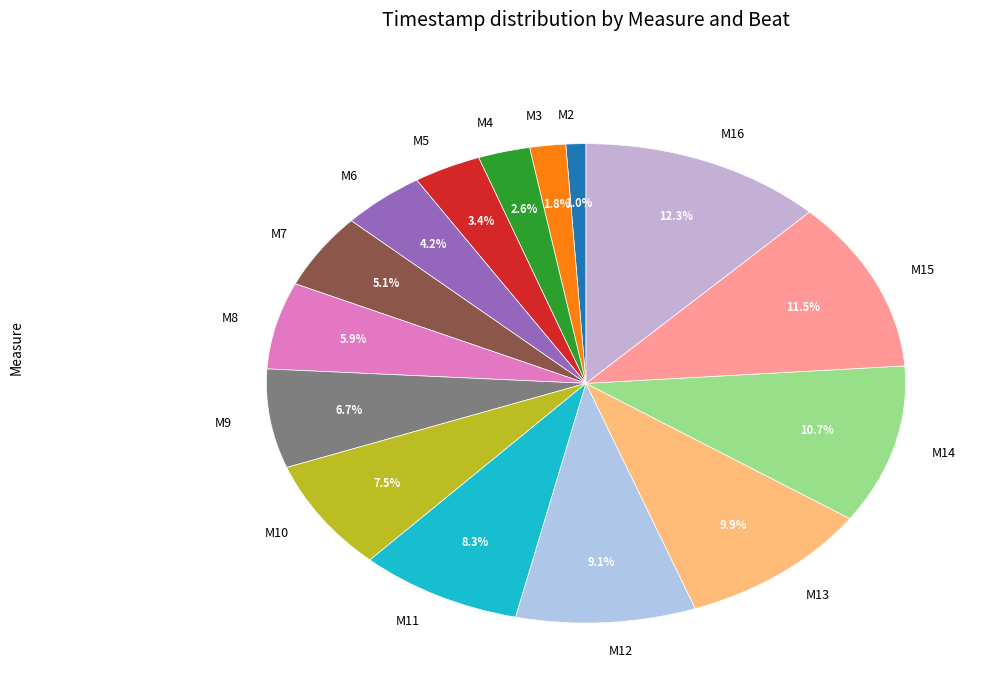

What percentage is NOT represented by M7?

94.9%